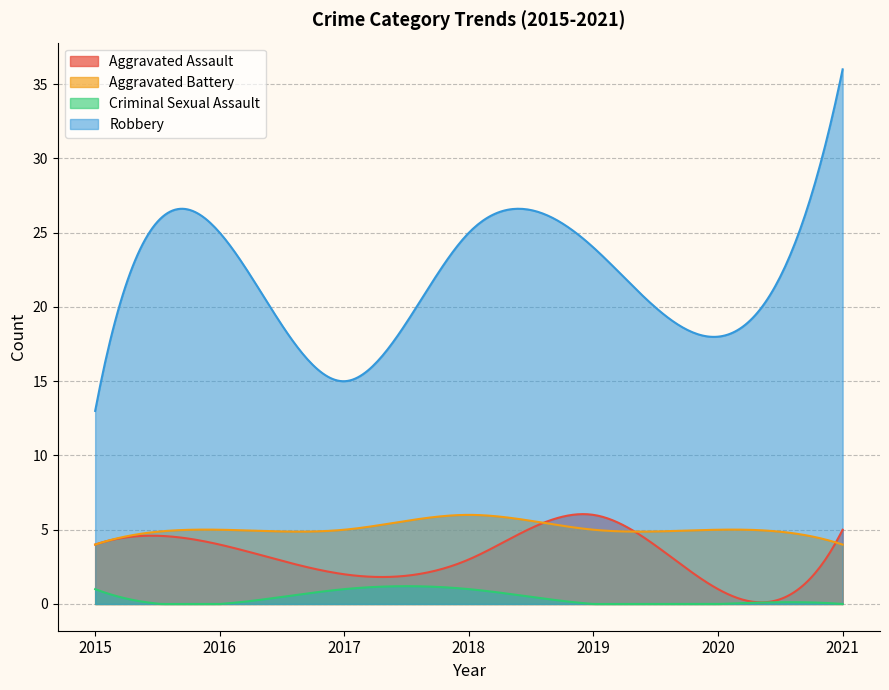

How many series are shown in this chart?

4